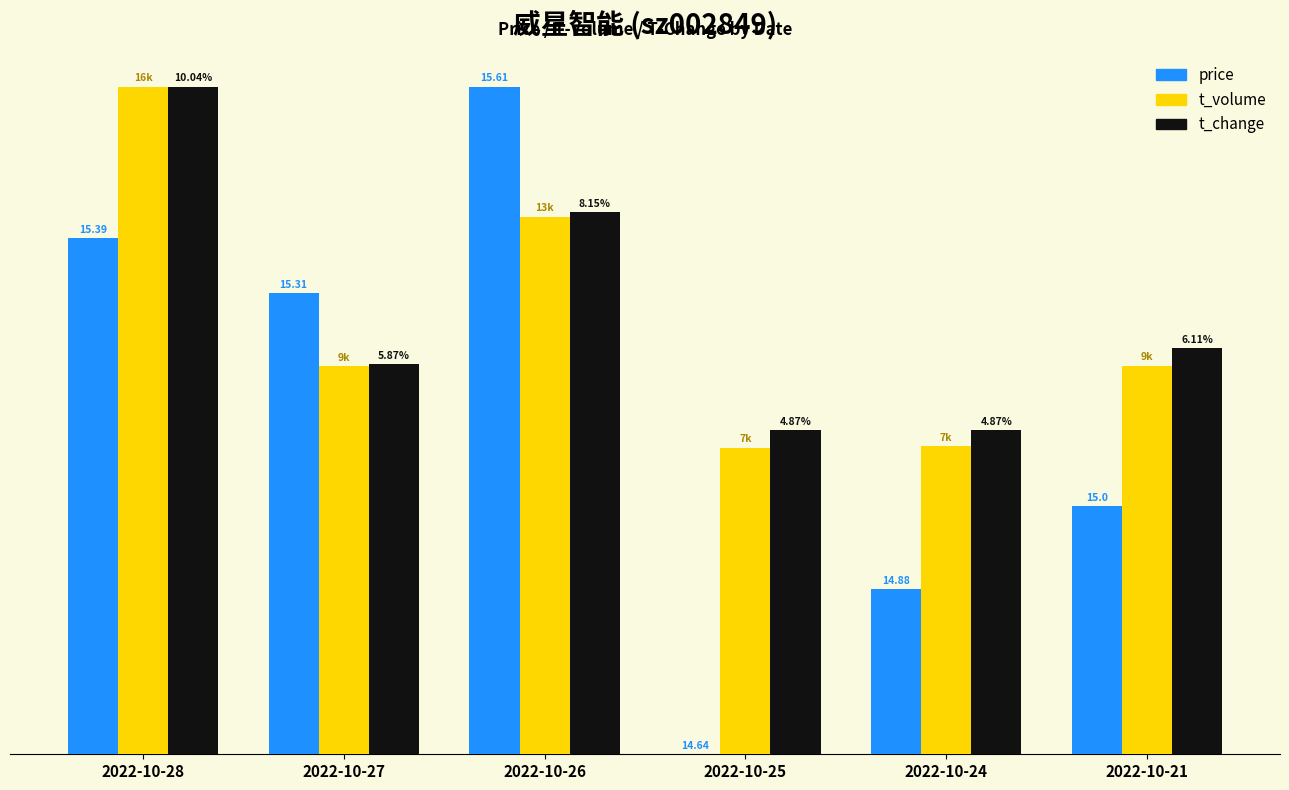

Which series changed the most between 2022-10-27 and 2022-10-26?

price